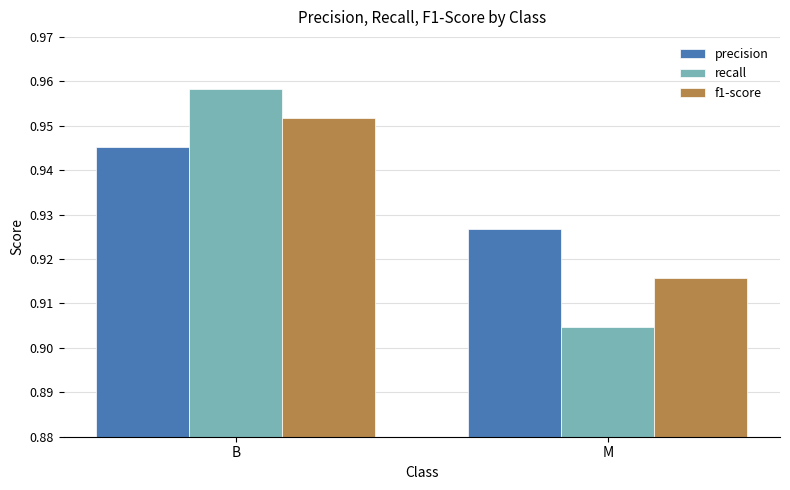

Is it true that precision equals 0.2 at B?

False